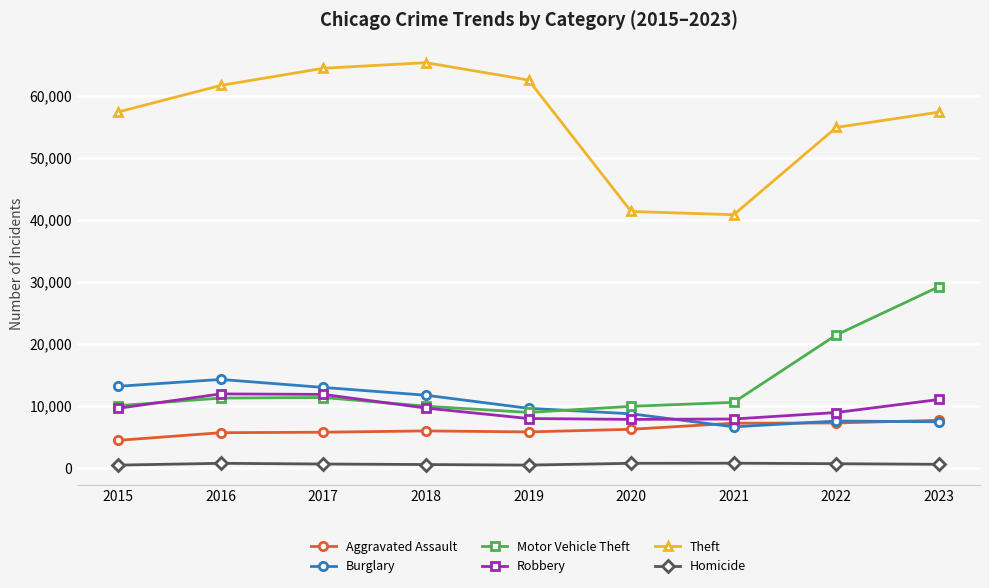

True or false: Homicide and Aggravated Assault intersect in this chart.

False